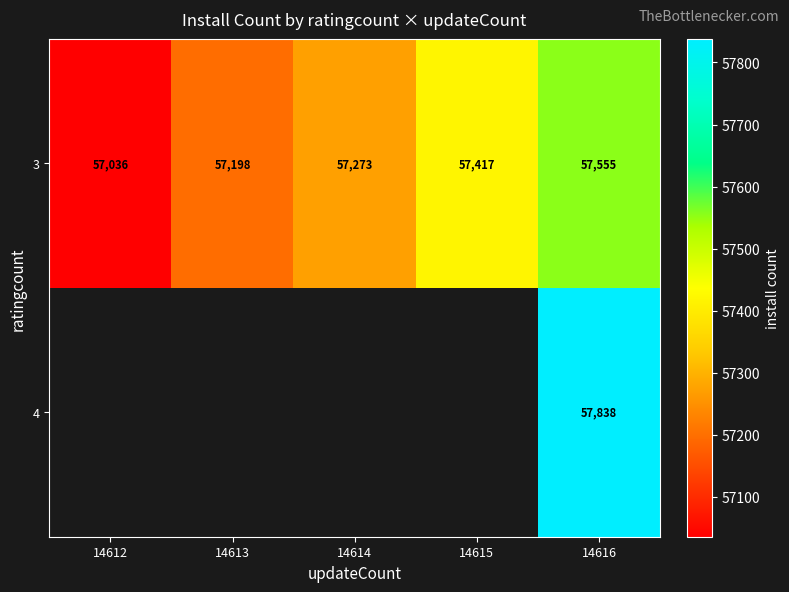

True or false: 3 has a value of 31285.6 at 14613.

False